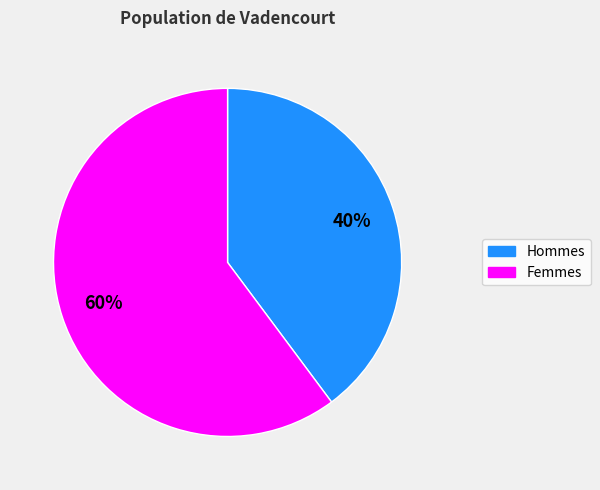

Is the sum of Femmes and Hommes greater than half?

Yes